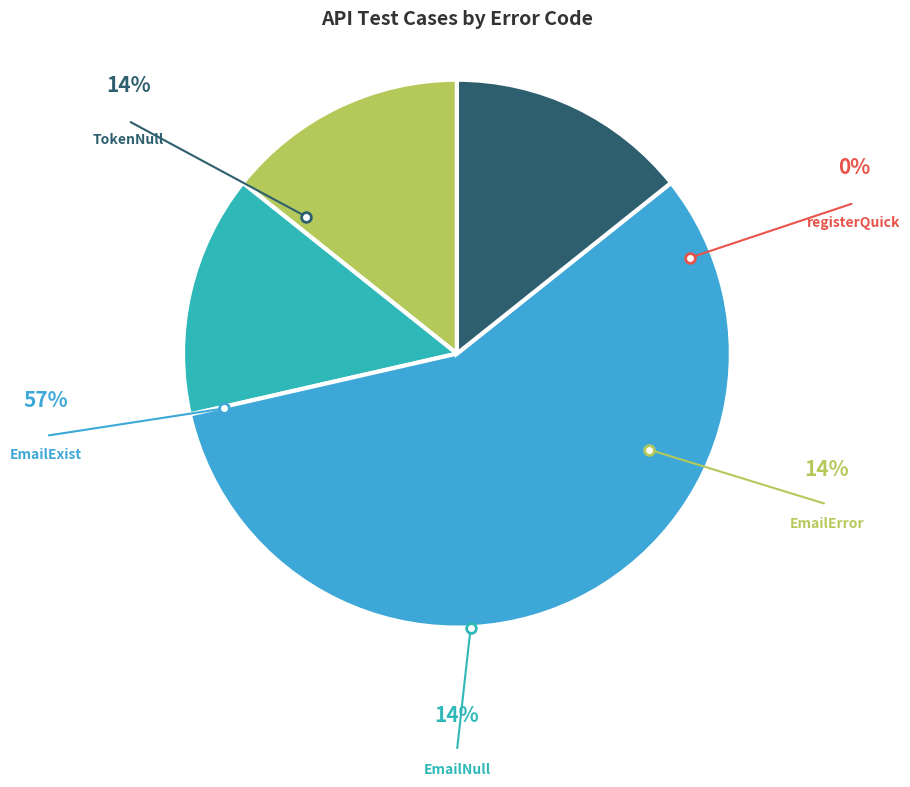

Is it true that registerQuick_EmailError is 14% of the pie?

True